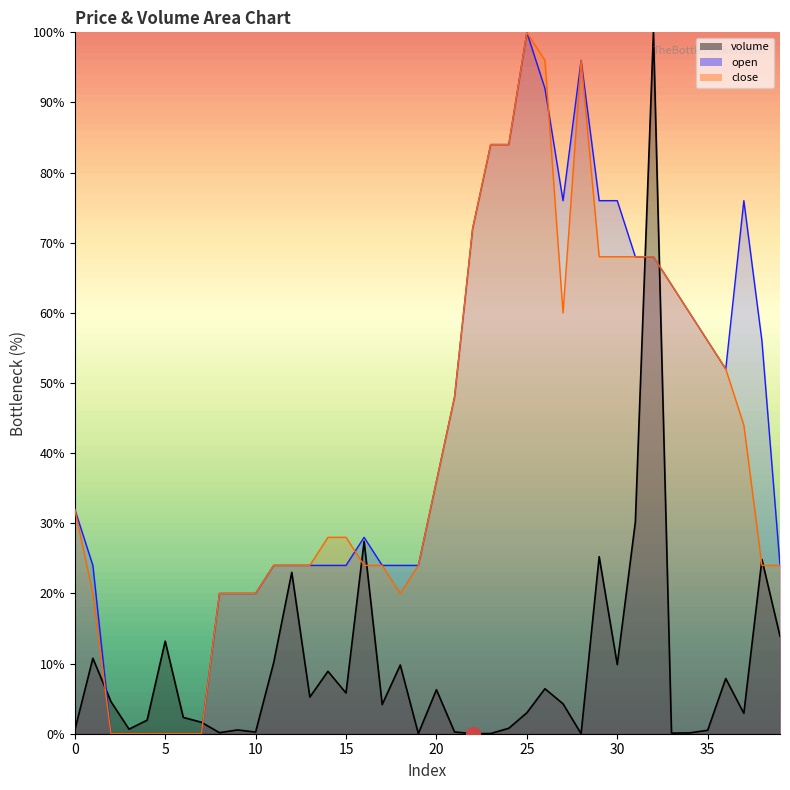

What is the greatest value displayed?

100.0